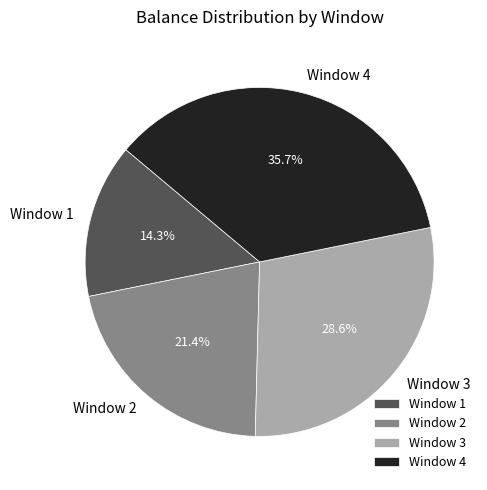

To the nearest percent, what percentage of the pie is Window 3?

29%